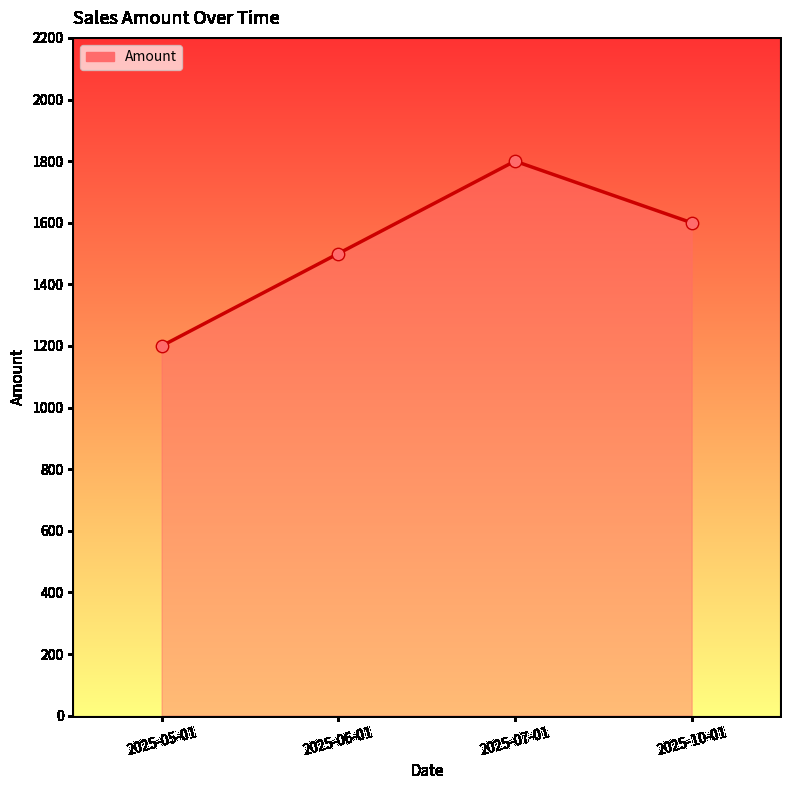

What is the change in value from 2025-06-01 to 2025-07-01?

+300